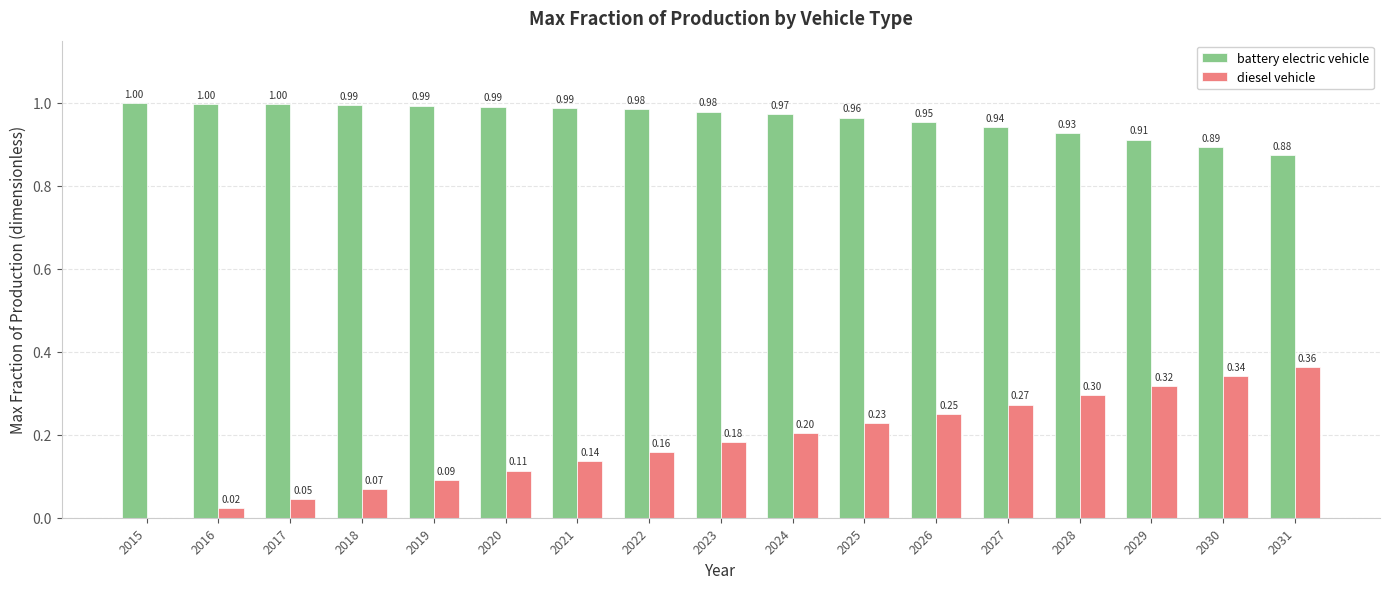

Is the value of battery electric vehicle at 2029 greater than the value of diesel vehicle at 2028?

Yes